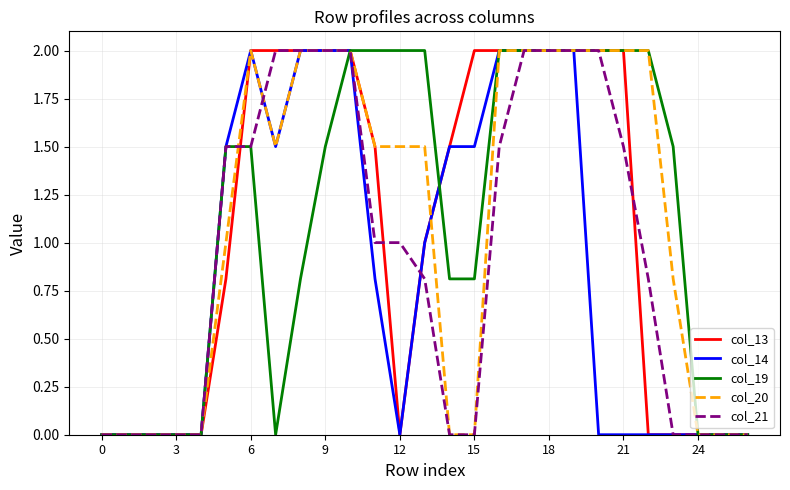

What is the greatest value displayed?

2.0